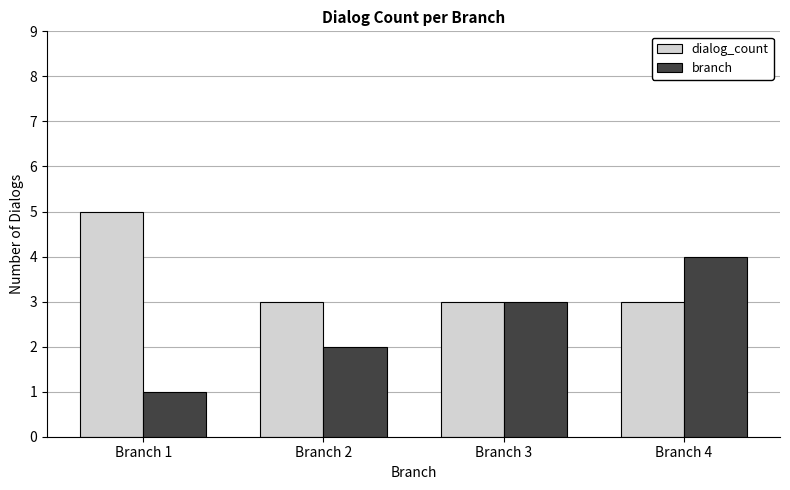

Which series changed the most between Branch 2 and Branch 4?

branch